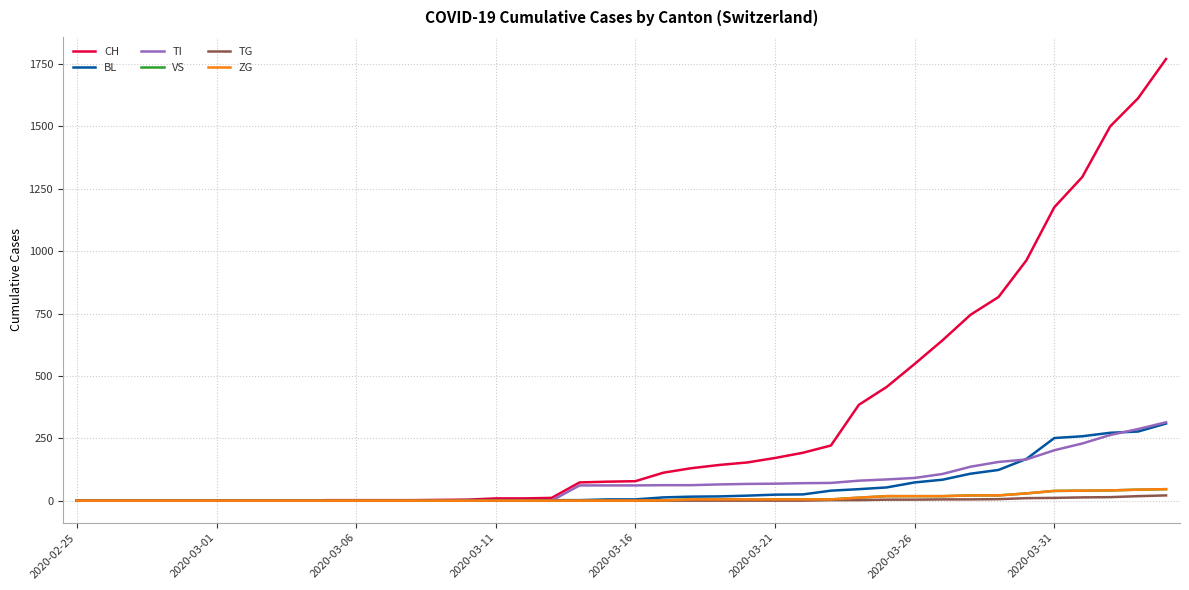

Reading left to right, what are all the values shown in this chart?

CH: 0	0	0	0	0	0	0	0	0	2	2	2	2	3	4	9	9	11	73	76	78	112	130	143	153	171	192	221	384	456	548	643	745	816	963	1176	1297	1500	1613	1770
BL: 0	0	0	0	0	0	0	0	0	0	0	0	0	1	2	2	2	2	2	5	5	13	16	17	20	24	25	40	46	53	73	84	108	123	167	251	258	272	277	309
TI: 0	0	0	0	0	0	0	0	0	0	0	0	0	0	0	0	0	0	61	61	61	62	62	65	67	68	70	71	80	85	91	107	136	155	165	202	229	263	287	314
VS: 0	0	0	0	0	0	0	0	0	0	0	0	0	0	0	0	0	0	0	0	0	1	5	5	5	5	5	5	12	18	18	18	21	21	29	39	40	41	44	46
TG: 0	0	0	0	0	0	0	0	0	0	0	0	0	0	0	0	0	0	0	0	0	0	0	0	0	0	0	2	2	4	4	5	5	6	10	11	13	14	18	21
ZG: 0	0	0	0	0	0	0	0	0	0	0	0	0	0	0	0	0	0	0	0	0	1	5	5	5	5	5	5	12	18	18	18	21	21	29	39	40	41	44	46